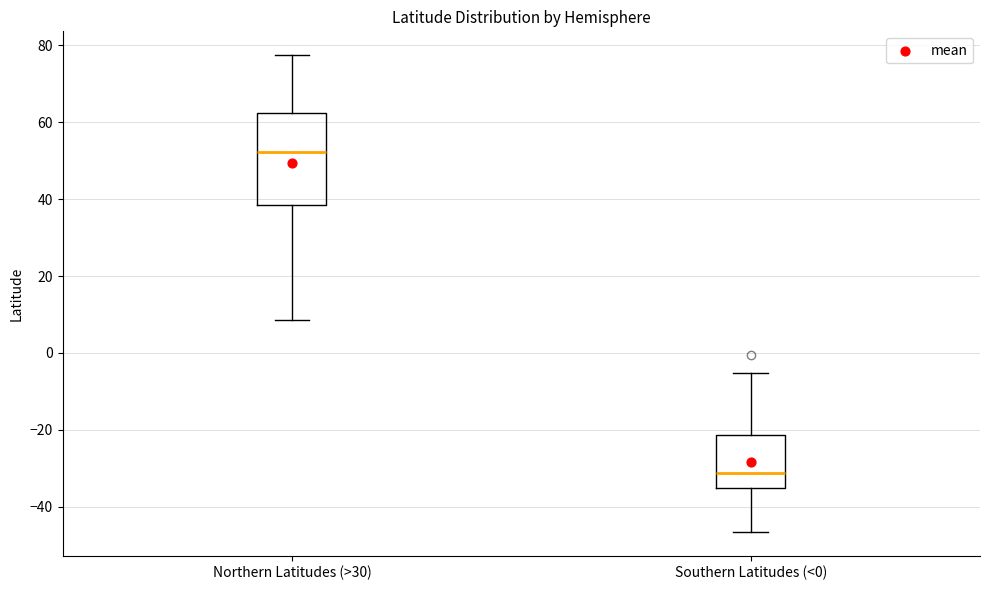

Where is the lower edge of the box for Southern Latitudes (<0) on the y-axis? The values are not printed on the chart, so give them approximately, as read against the axis.

-36